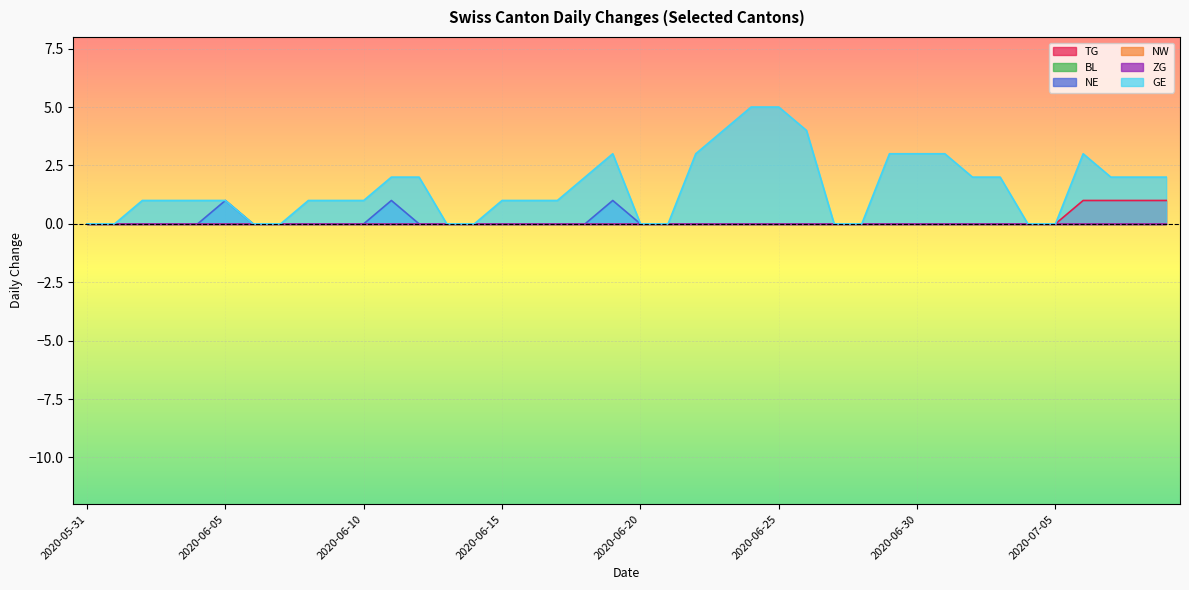

The value of NE at 2020-06-02 is 1. True or false?

False